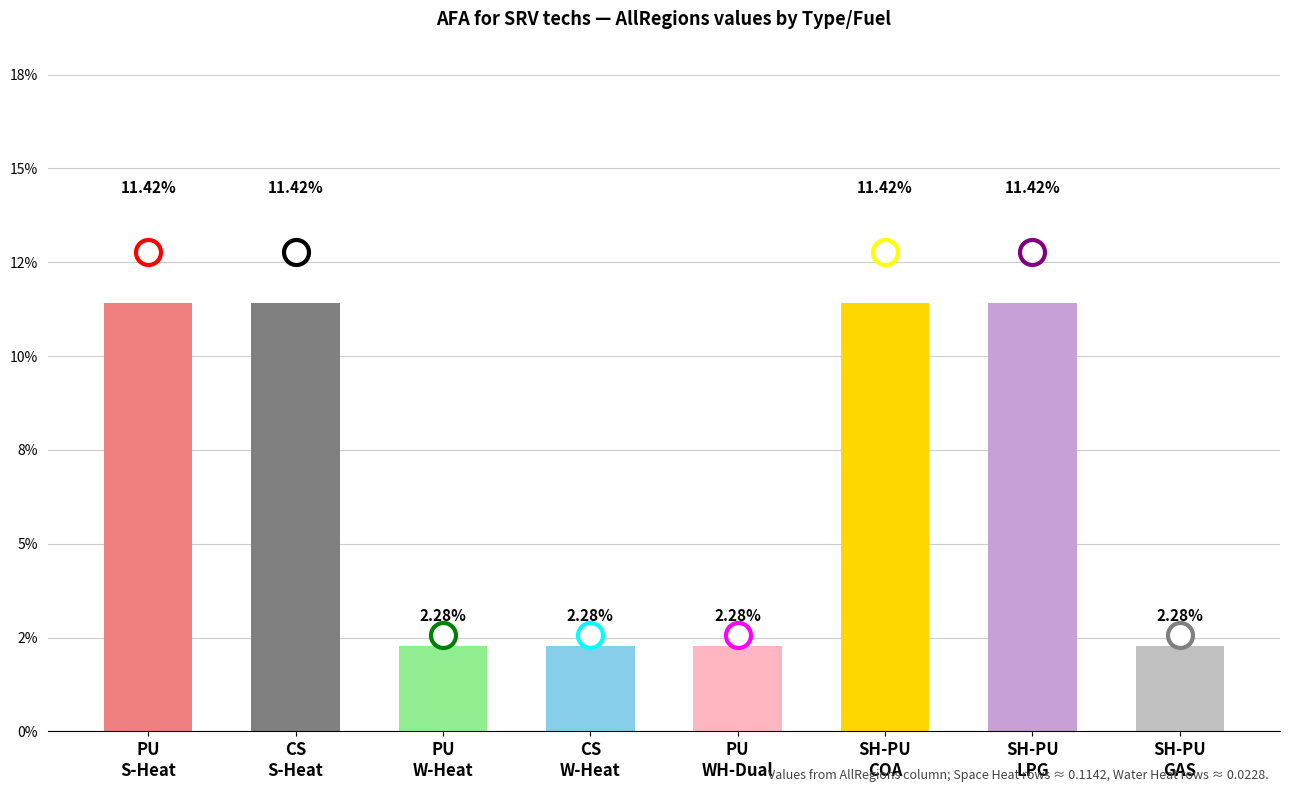

What is the label of the 2nd bar from the left?

CS (Space Heat)